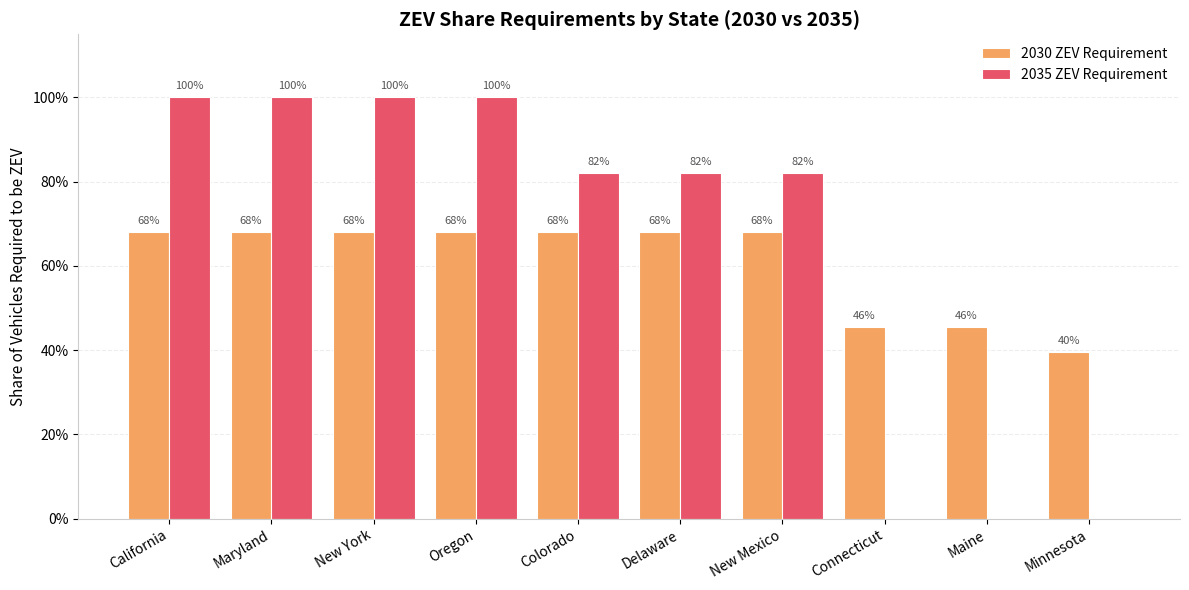

What is the label of the 1st bar from the right?

Minnesota